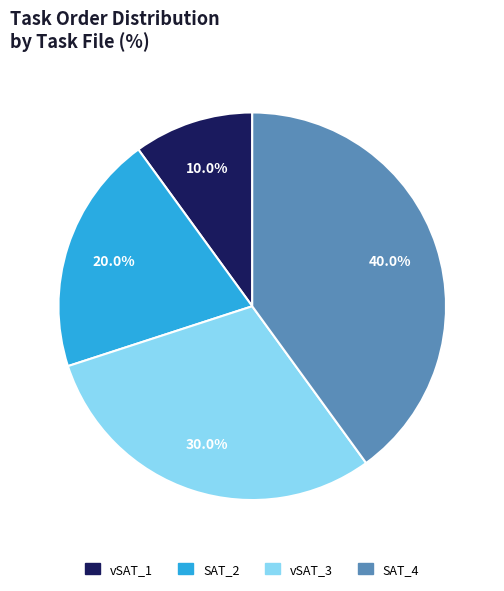

Is there a majority slice in this chart?

No